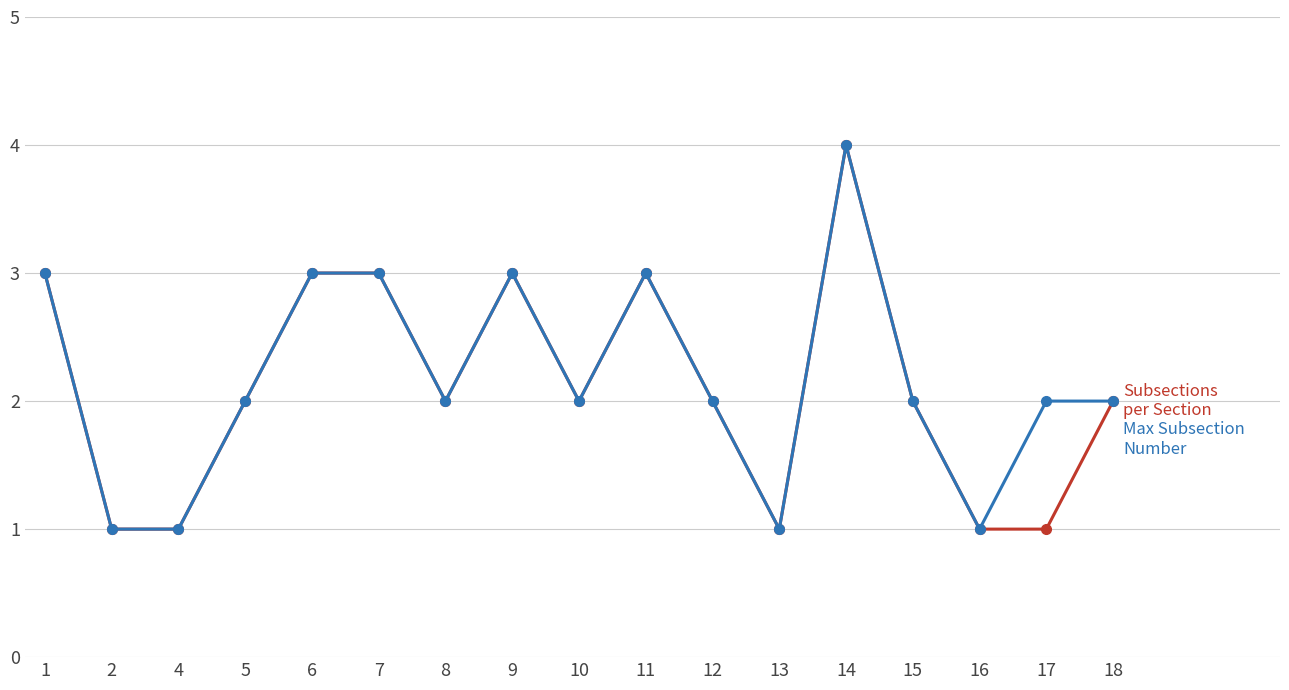

What is the total value across all series at 6?

6